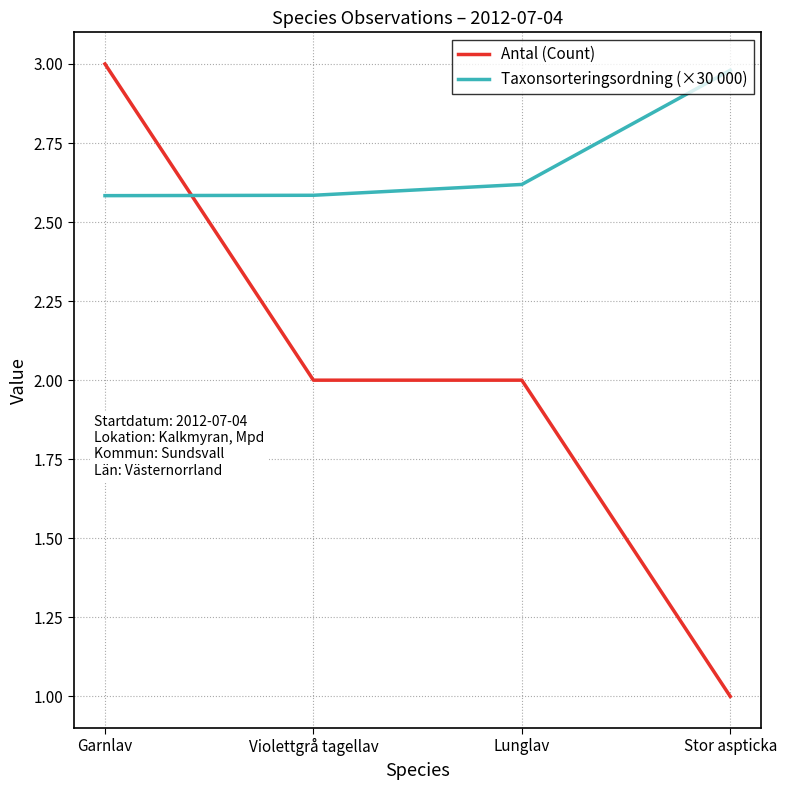

Which category has the lowest value across all series?

Stor aspticka